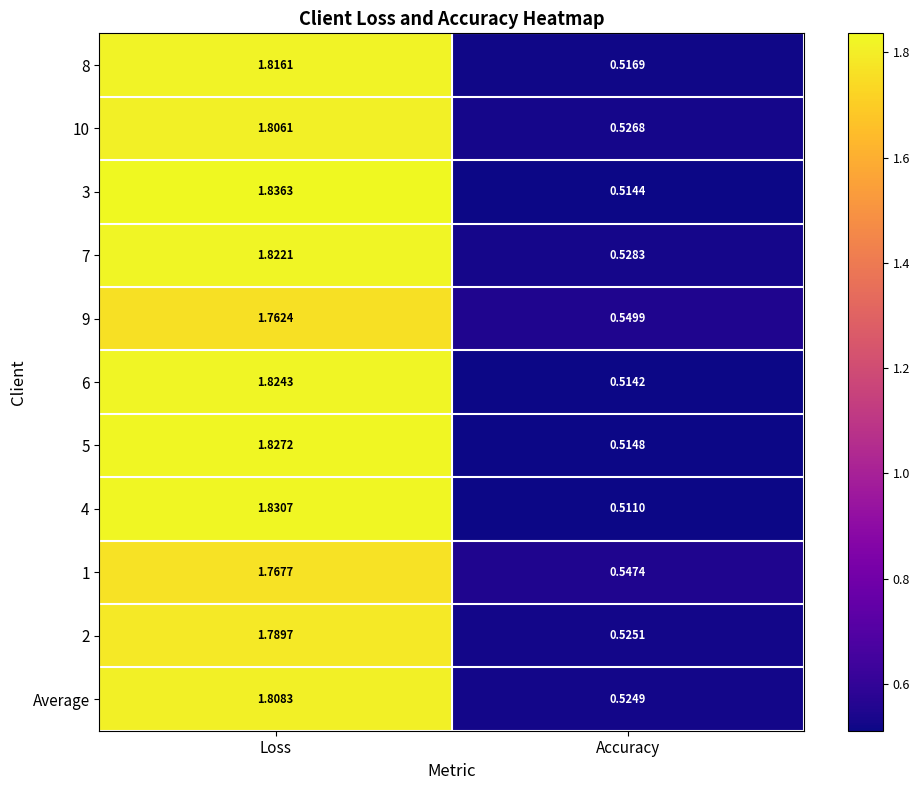

How many series are shown in this chart?

11